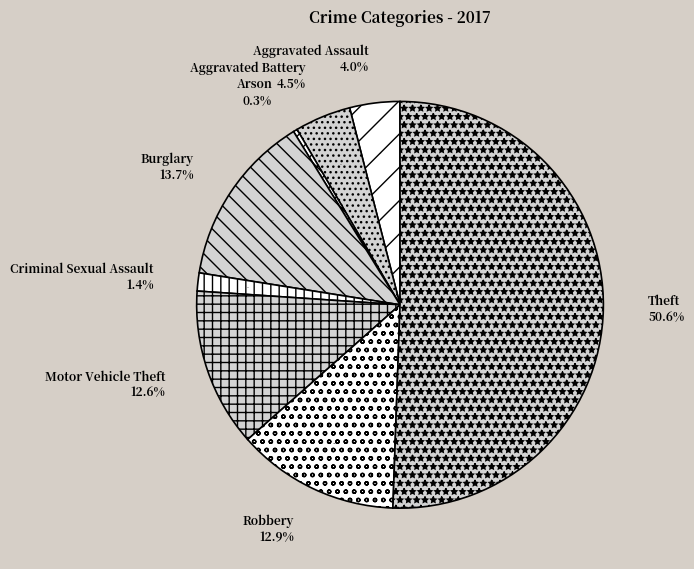

How much of the chart is everything except Aggravated Assault?

96.0%